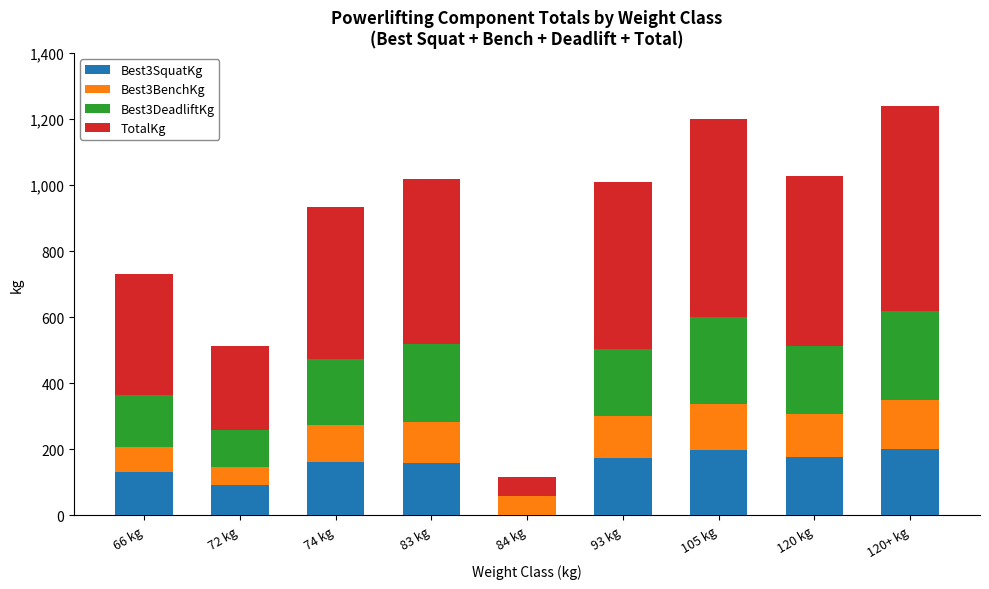

What is the total value across all series at 105 kg?

1200.0